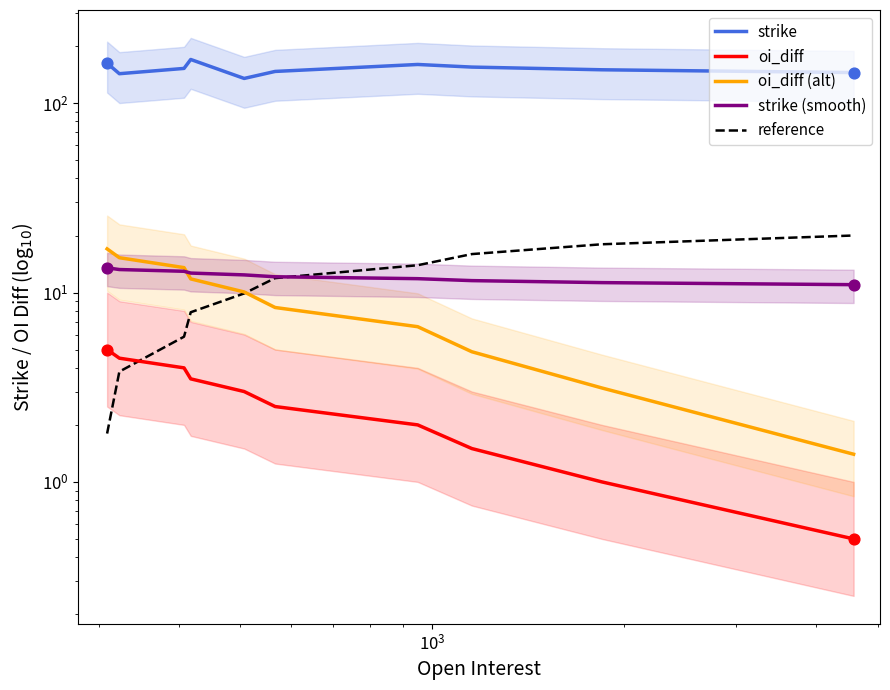

At how many categories does at least one series exceed 1?

10